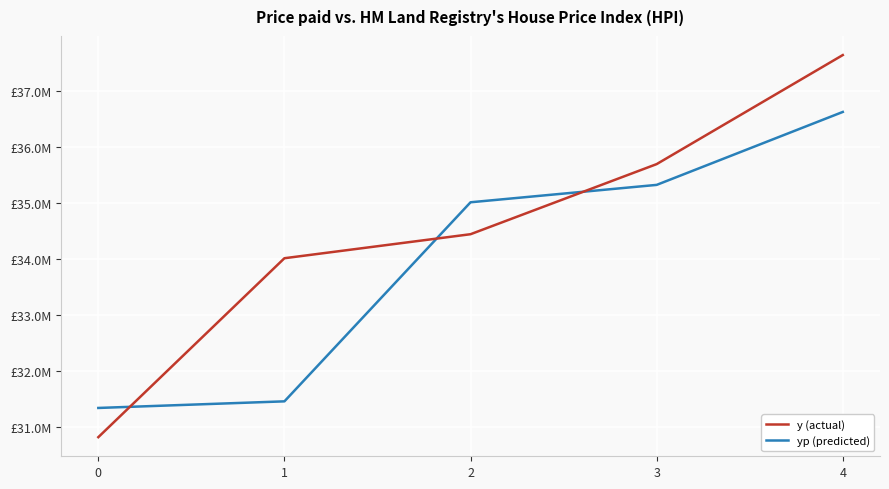

Does the chart have visible grid lines?

Yes